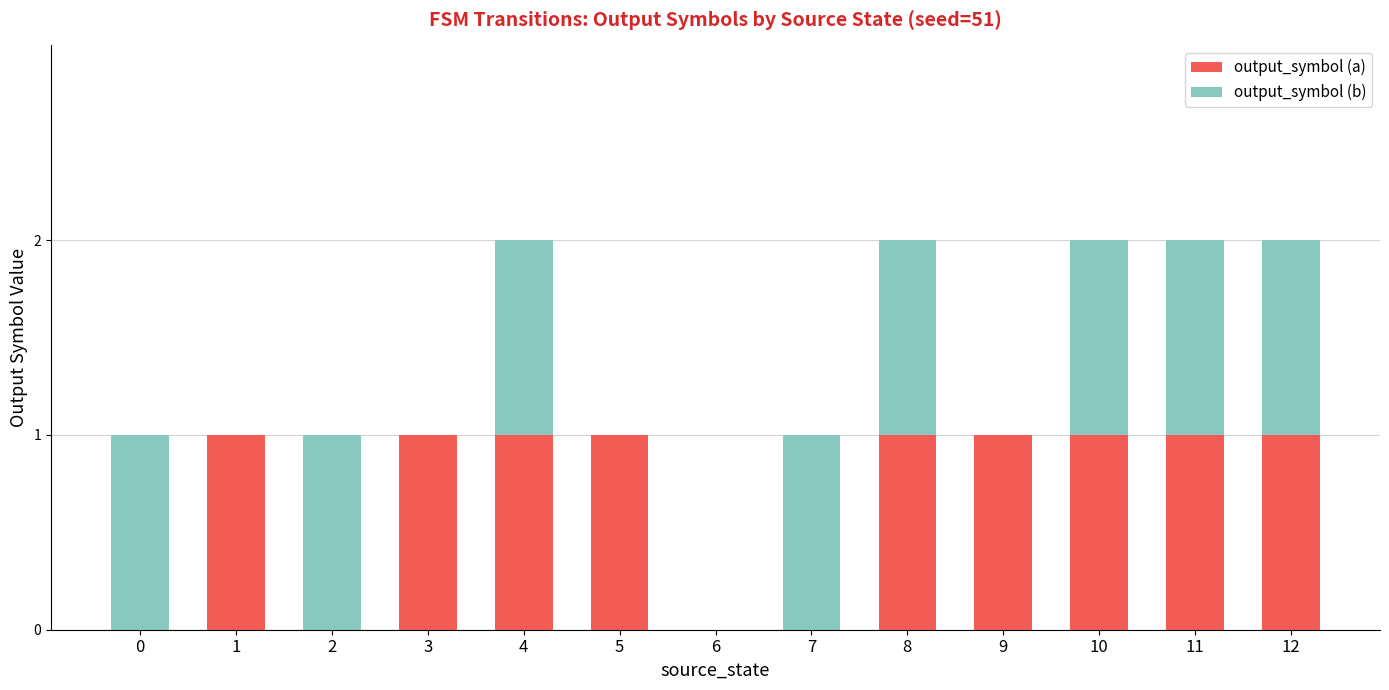

What are all the series names shown in the legend?

output_symbol (a), output_symbol (b)